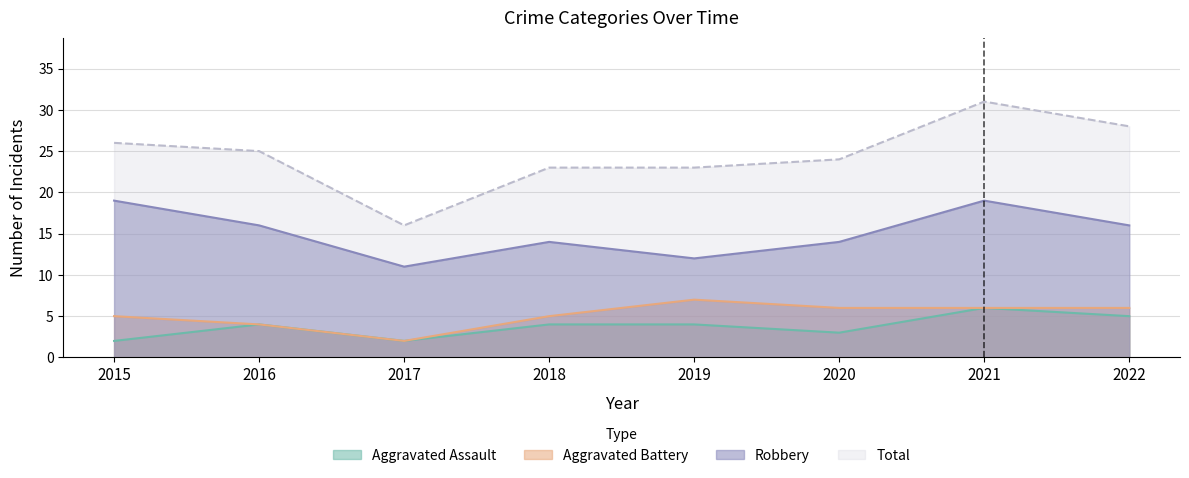

What is the smallest value displayed?

2